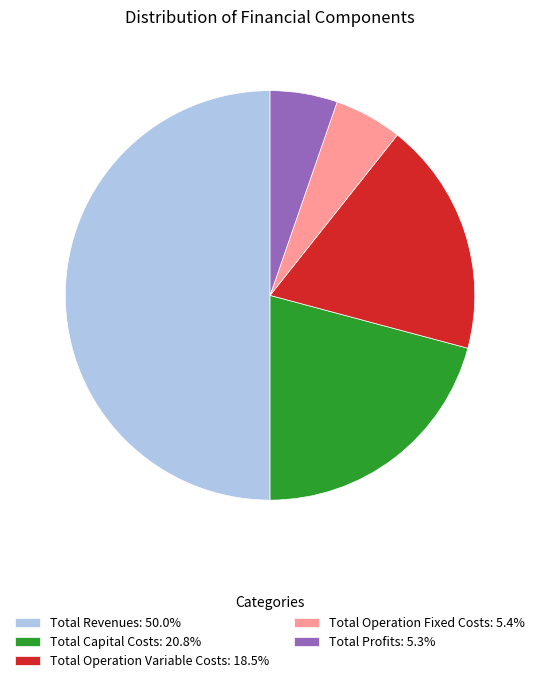

What is the largest slice in the pie chart?

Total Revenues